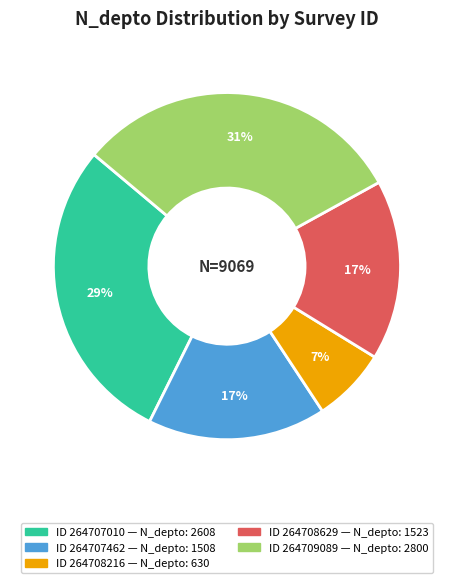

Count the number of slices in the pie.

5